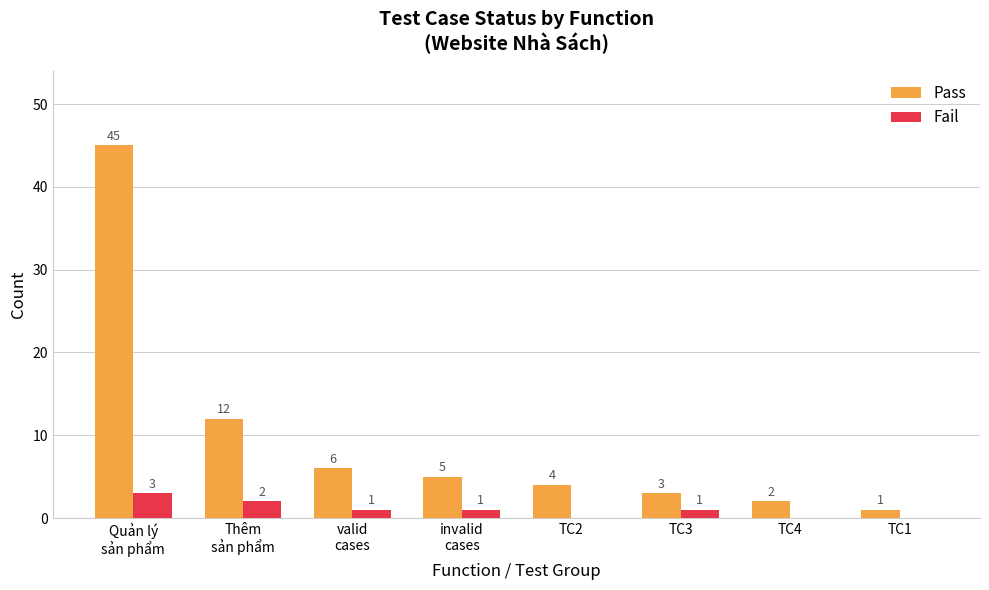

Which series has the largest range (max minus min)?

Pass